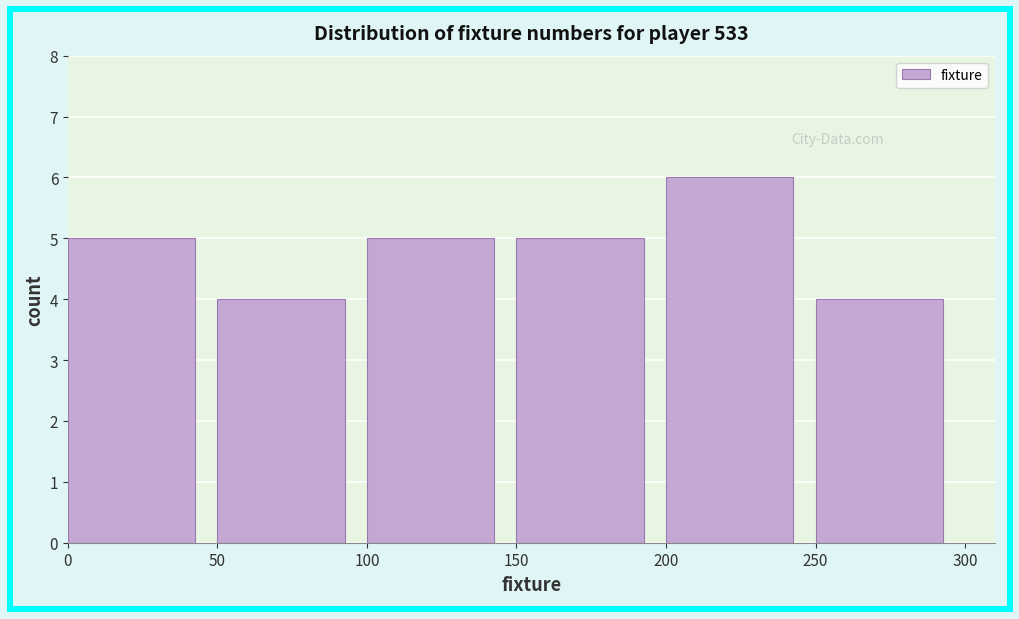

Reading left to right, transcribe this chart: for each bar, give the range it covers on the x-axis and its height. The values are not printed on the chart, so give them approximately, as read against the axis.

0 to 50: 5
50 to 100: 4
100 to 150: 5
150 to 200: 5
200 to 250: 6
250 to 300: 4